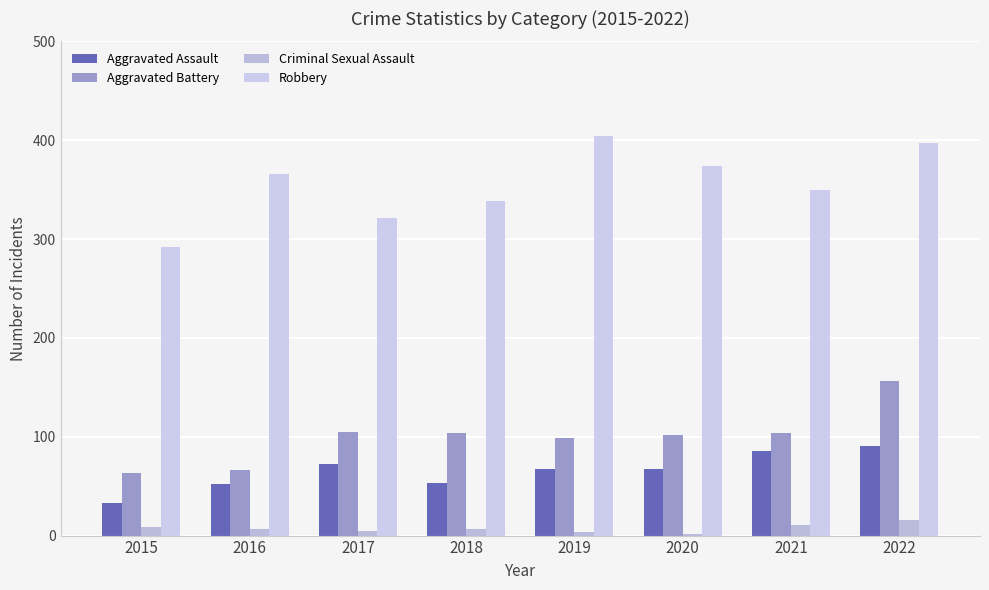

The value of Criminal Sexual Assault at 2020 is 2. True or false?

True